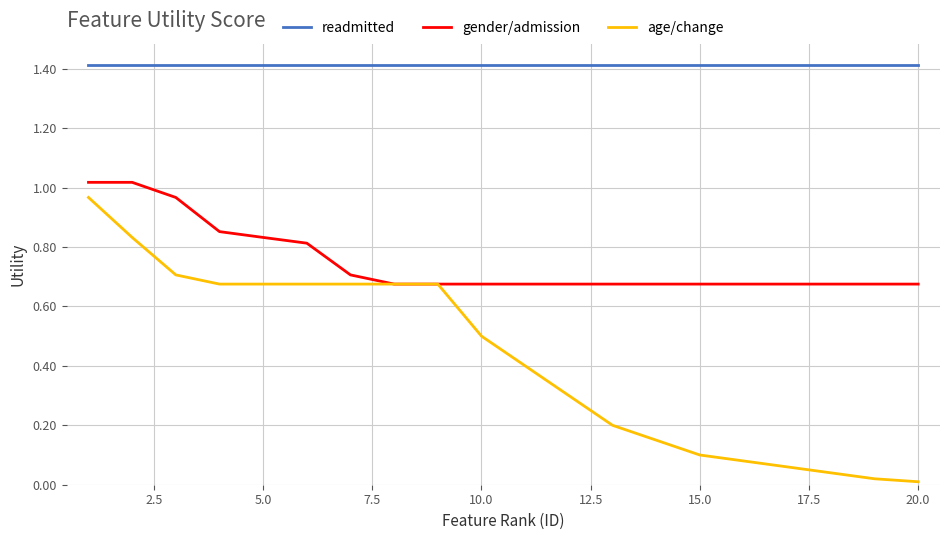

What is the greatest value displayed?

1.4